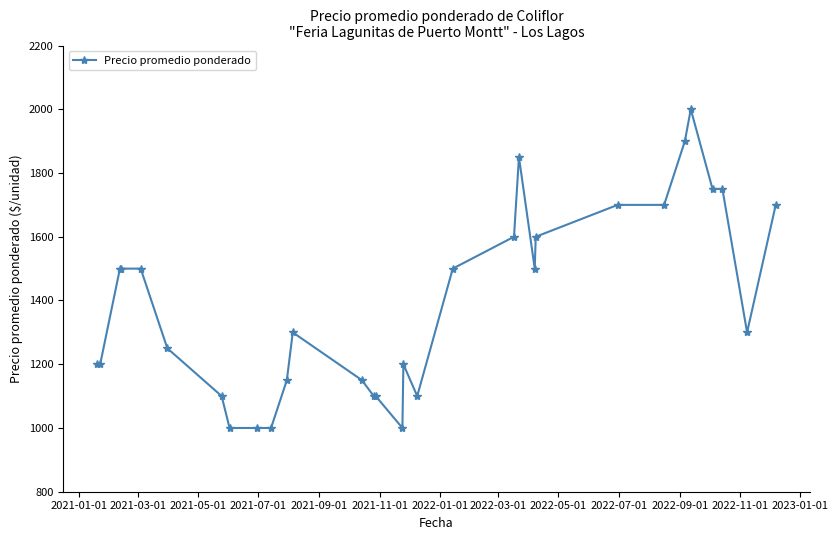

What is the smallest value displayed?

1000